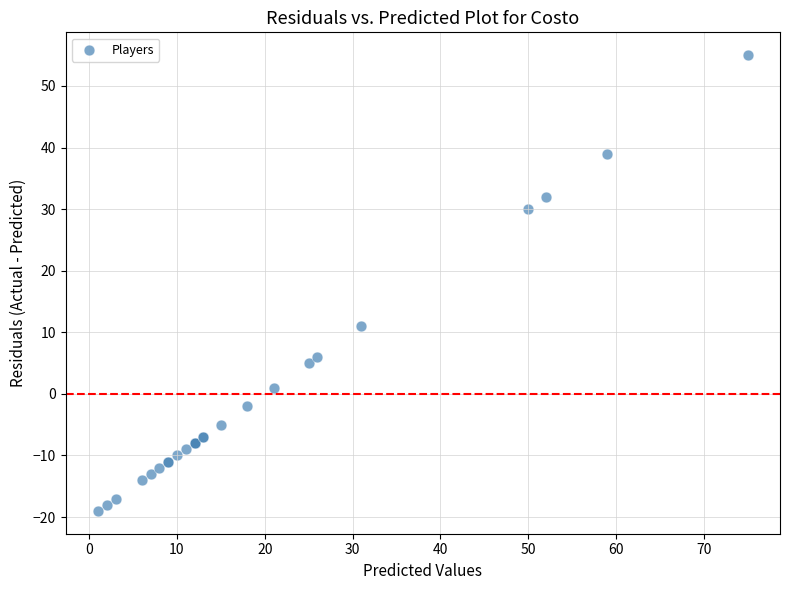

What Y value in the scatter plot is closest to 18?

11